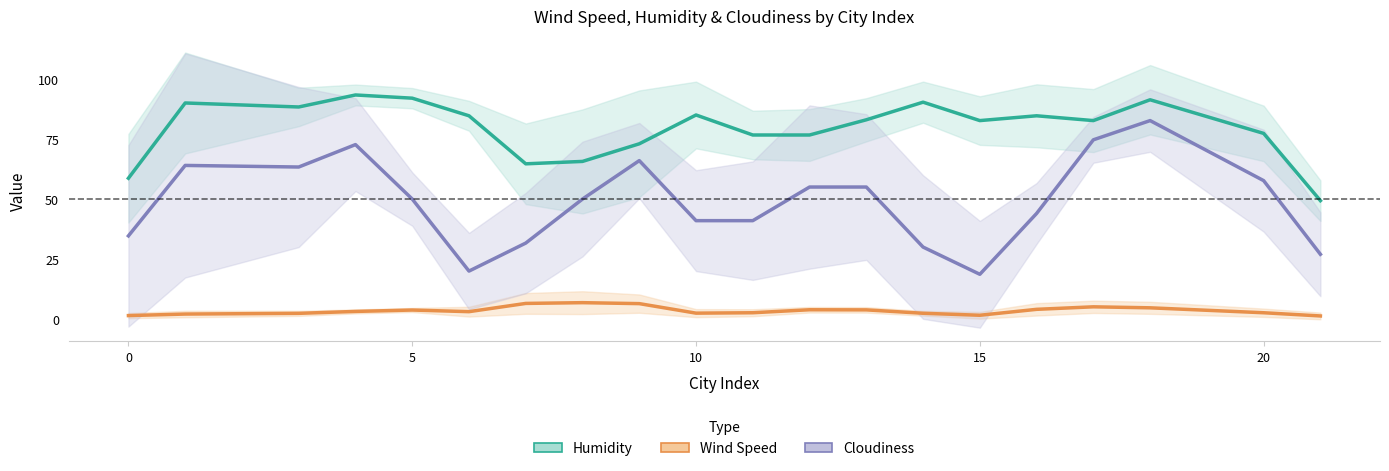

How many interior local valleys does the Wind Speed series have?

3